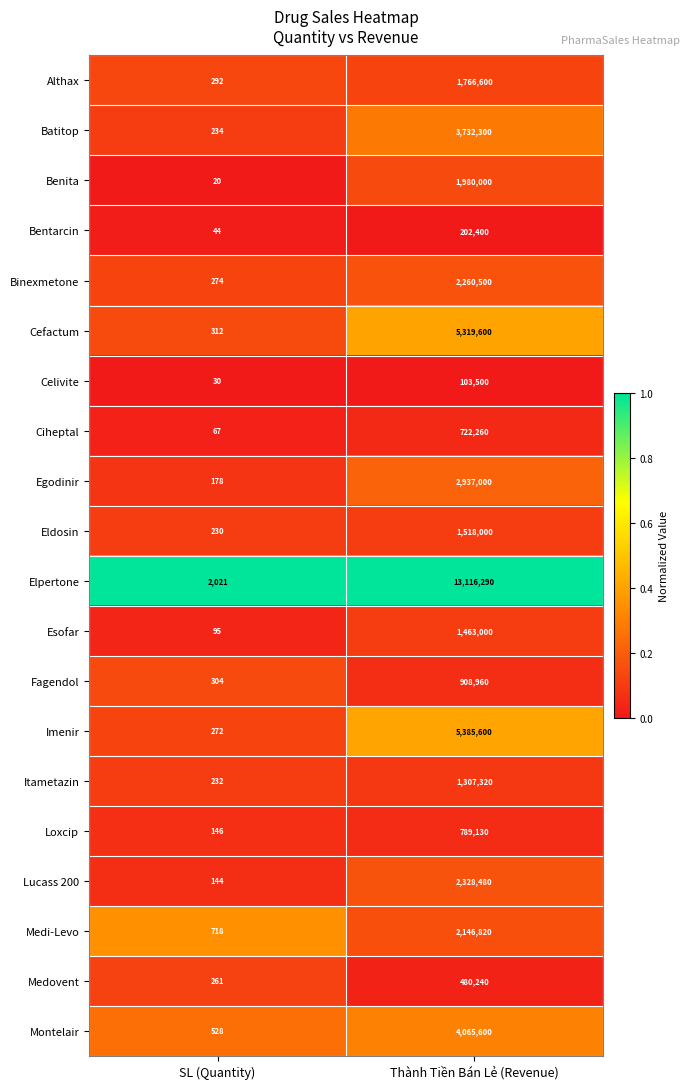

How many distinct data groups are displayed?

20